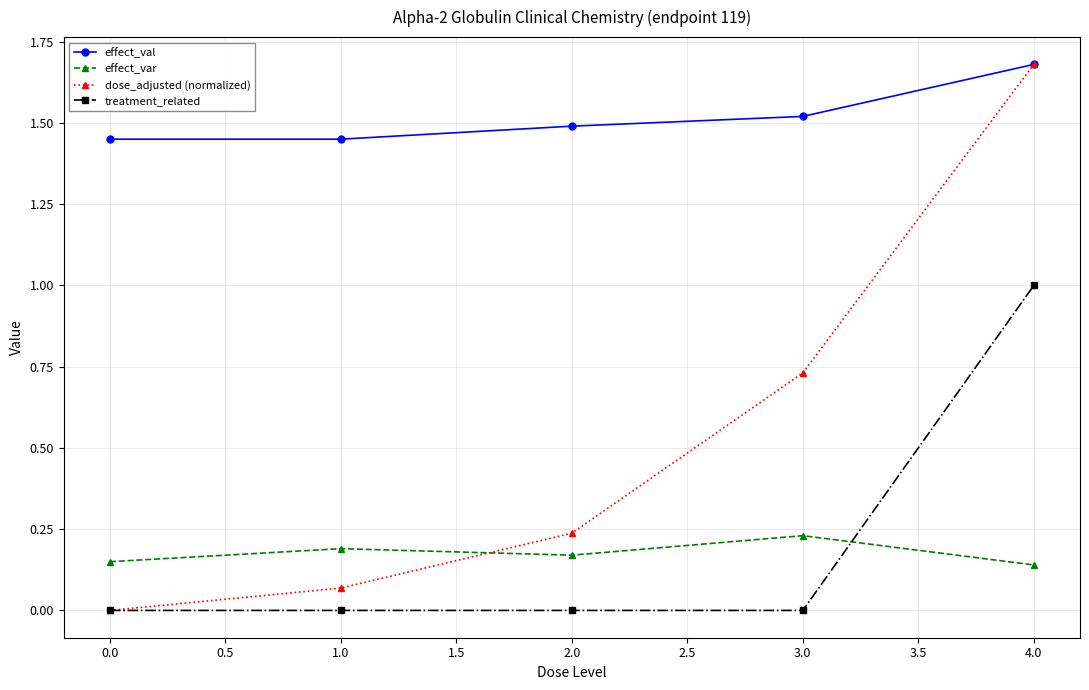

Does the chart display data point markers on the line(s)?

Yes